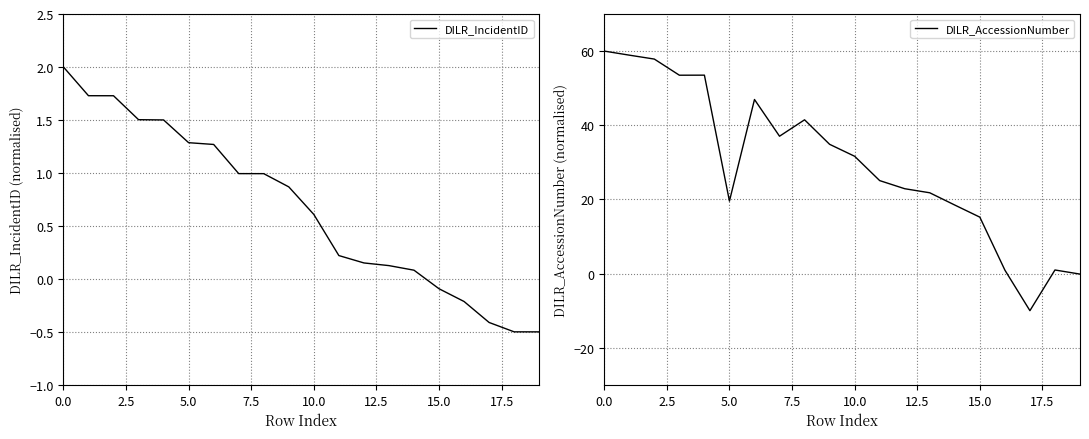

What is the label of the 5th point from the right?

15